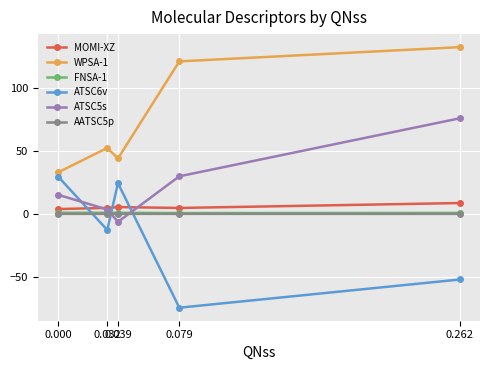

At which category is the sum across all series the highest?

0.262